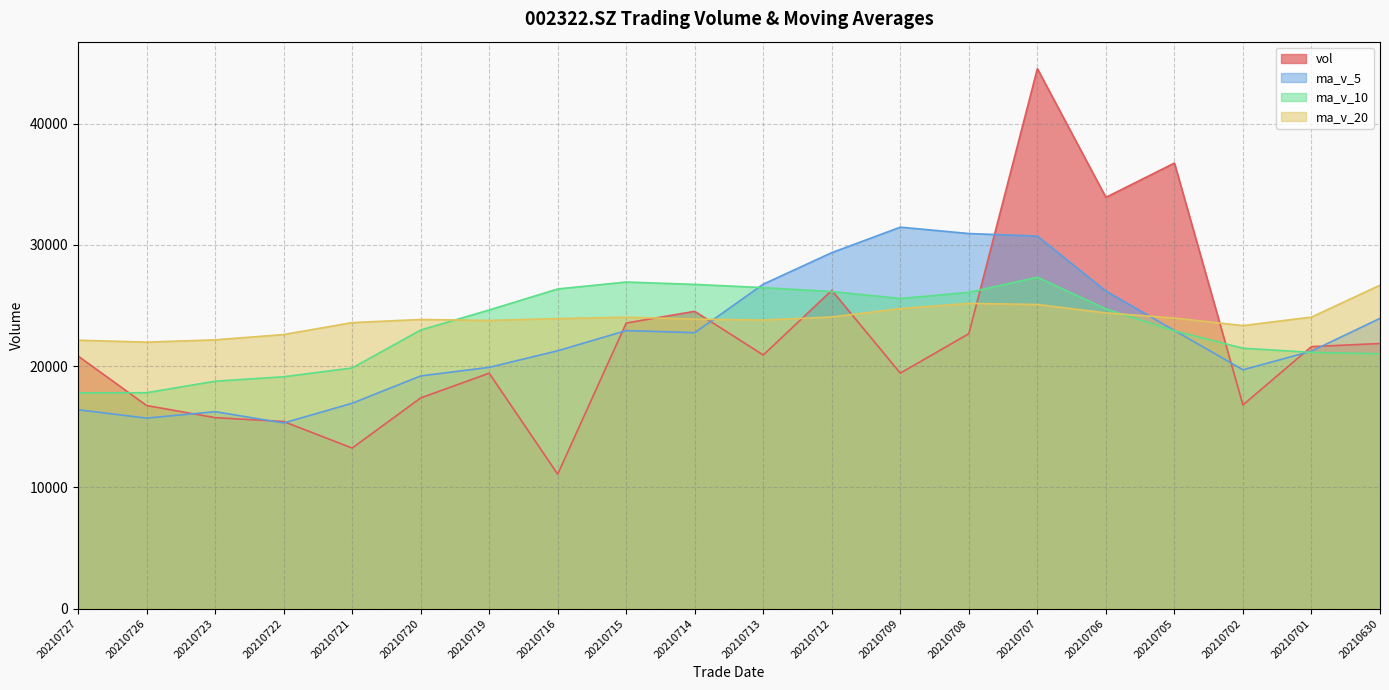

Which series ends up on top after the final intersection of vol and ma_v_10?

vol